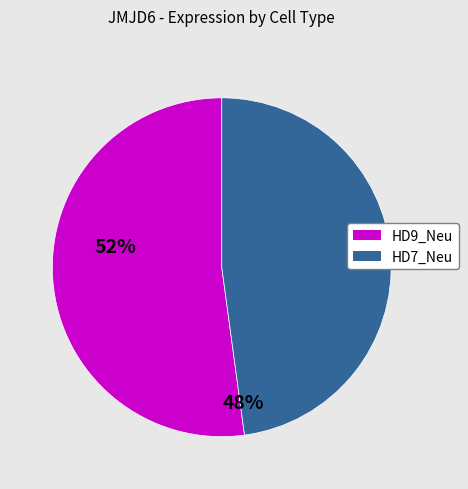

Does any single category account for the majority?

Yes